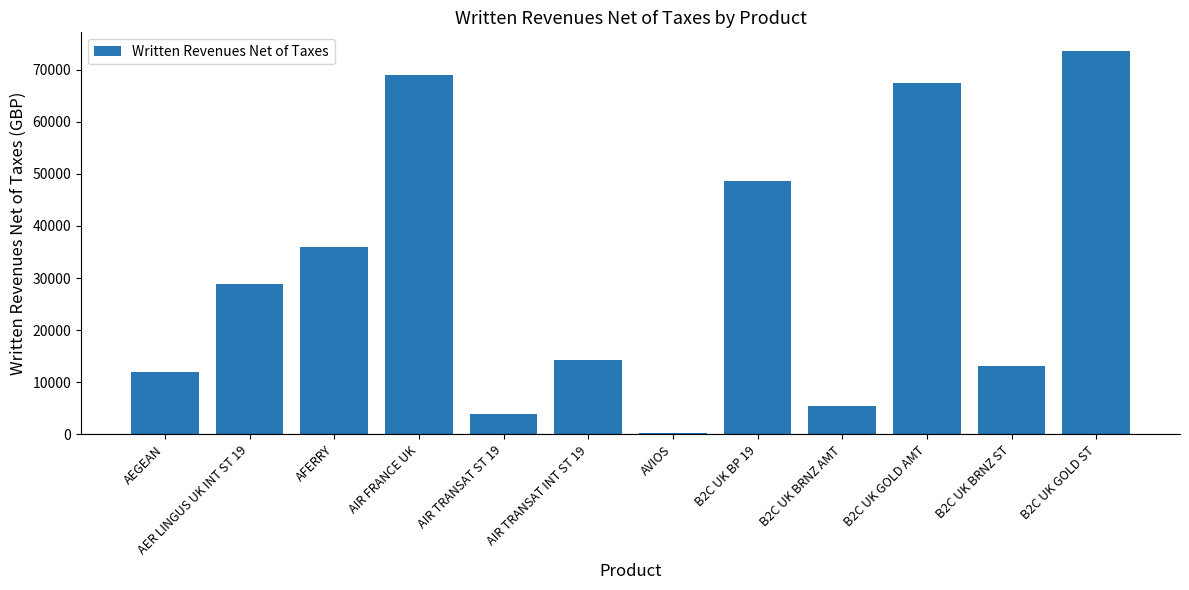

At which category does the chart reach its peak across all series?

B2C UK GOLD ST